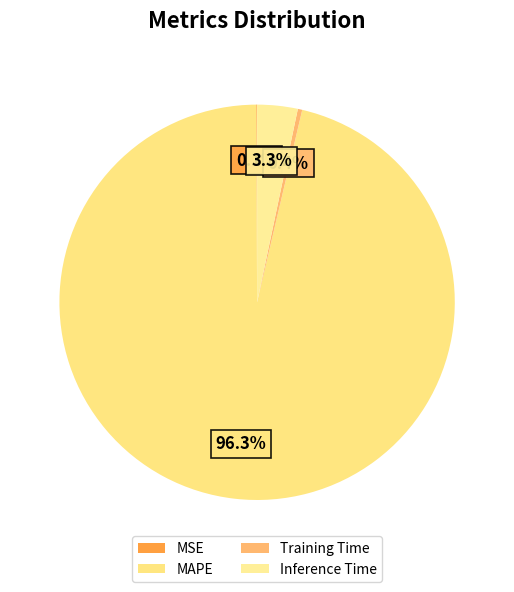

Count the number of slices in the pie.

4